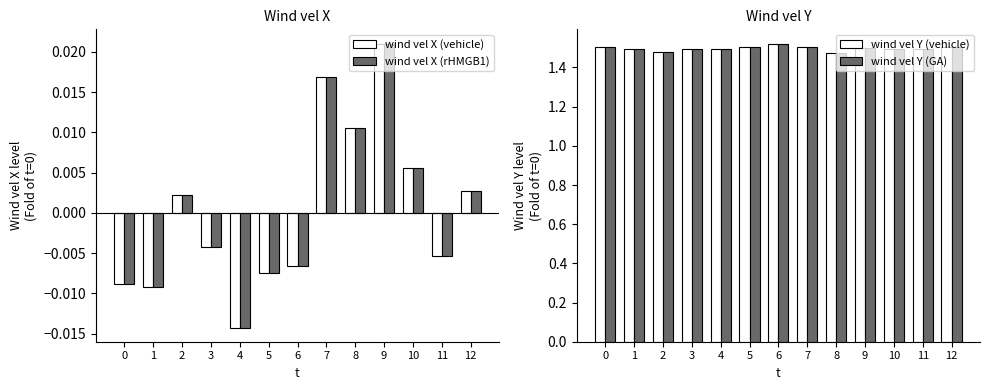

Reading right to left, transcribe all the data shown in this chart.

wind vel X (vehicle): 12=0.0	11=-0.0	10=0.0	9=0.0	8=0.0	7=0.0	6=-0.0	5=-0.0	4=-0.0	3=-0.0	2=0.0	1=-0.0	0=-0.0
wind vel X (rHMGB1): 12=0.0	11=-0.0	10=0.0	9=0.0	8=0.0	7=0.0	6=-0.0	5=-0.0	4=-0.0	3=-0.0	2=0.0	1=-0.0	0=-0.0
wind vel Y (vehicle): 12=1.5	11=1.5	10=1.5	9=1.5	8=1.5	7=1.5	6=1.5	5=1.5	4=1.5	3=1.5	2=1.5	1=1.5	0=1.5
wind vel Y (GA): 12=1.5	11=1.5	10=1.5	9=1.5	8=1.5	7=1.5	6=1.5	5=1.5	4=1.5	3=1.5	2=1.5	1=1.5	0=1.5